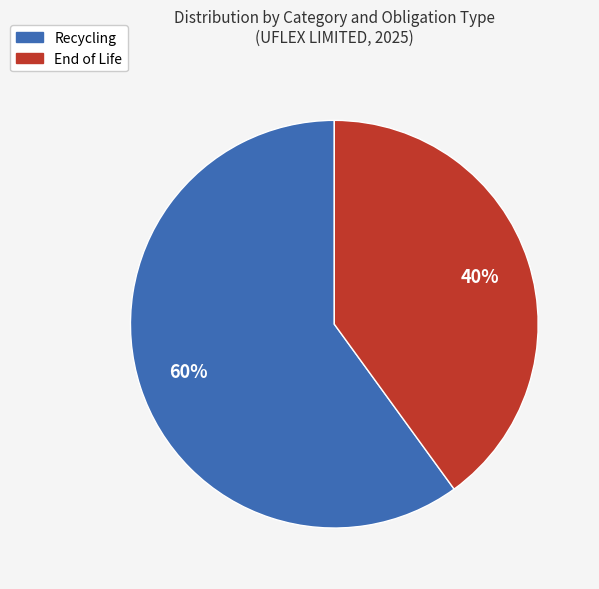

How many segments does this pie chart have?

2